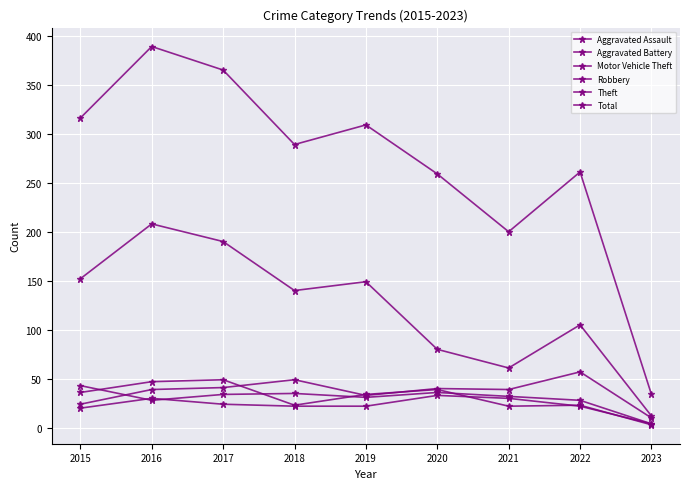

How many data points does each series have?

9